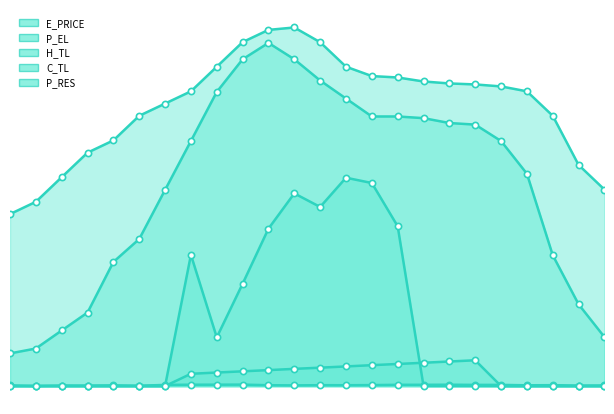

What are all the series names shown in the legend?

E_PRICE, P_EL, H_TL, C_TL, P_RES